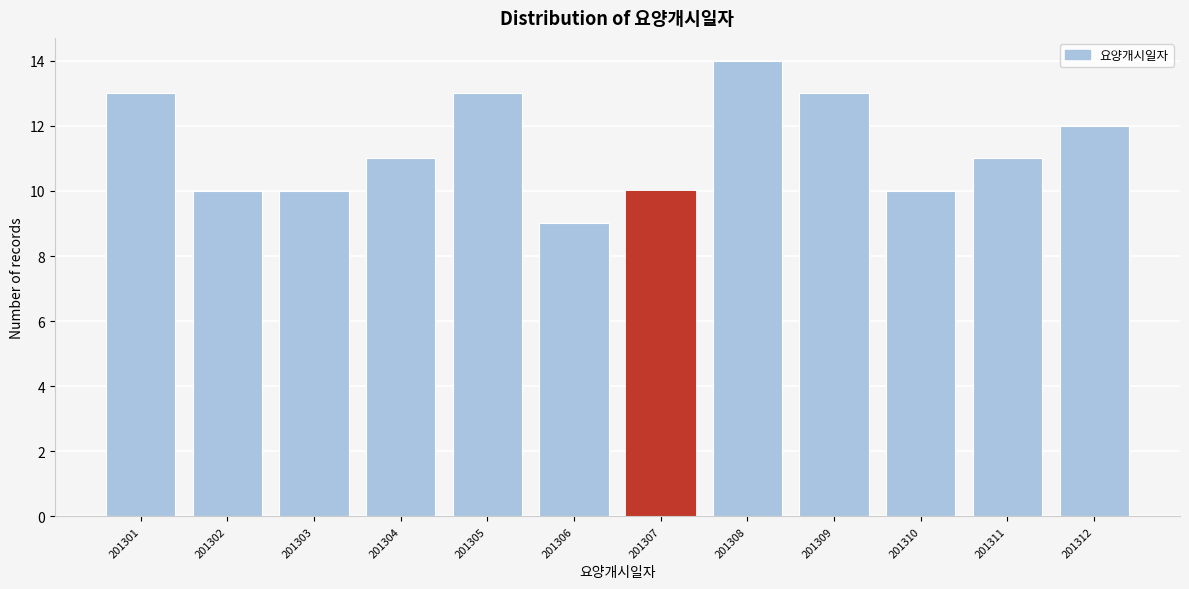

Reading left to right, extract all data points from this chart.

201301=13	201302=10	201303=10	201304=11	201305=13	201306=9	201307=10	201308=14	201309=13	201310=10	201311=11	201312=12